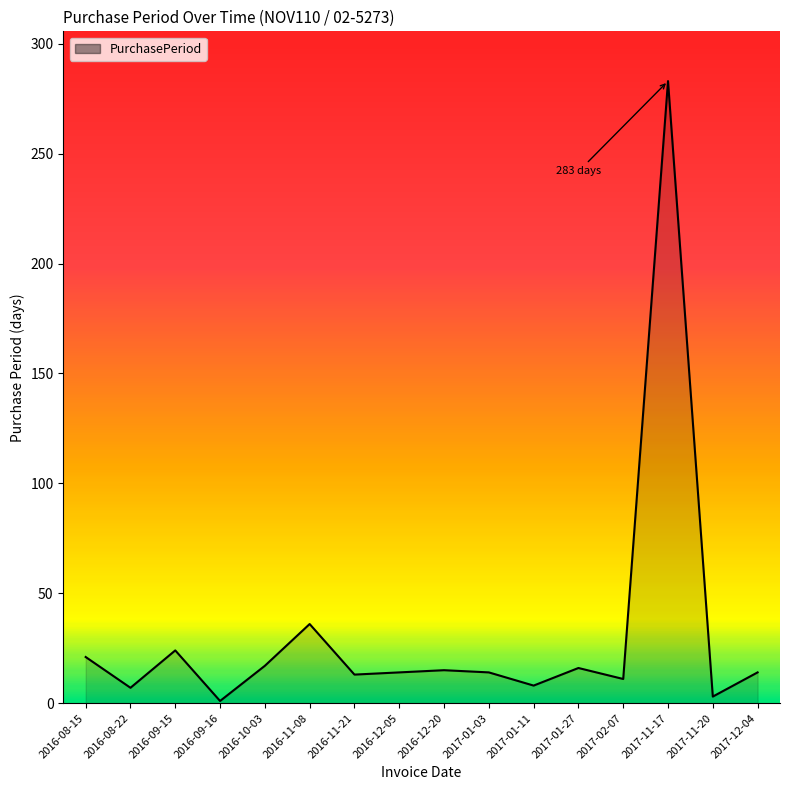

What is the approximate value at 2017-02-07, to the nearest 5?

10